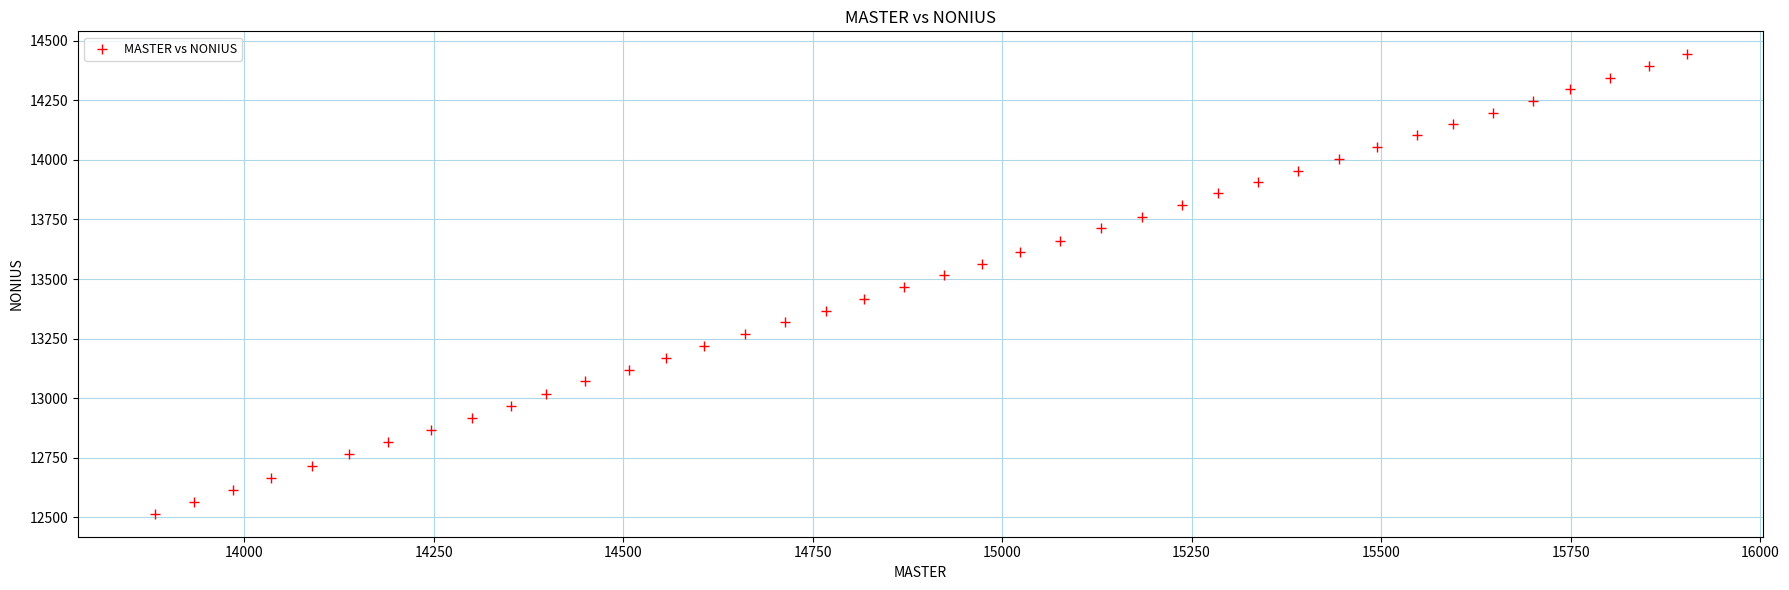

What is the range of Y values (max minus min)?

1928